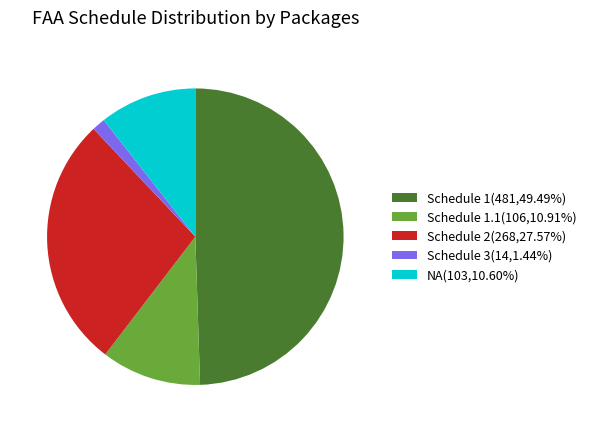

Is NA(103,10.60%) the majority of the pie?

No